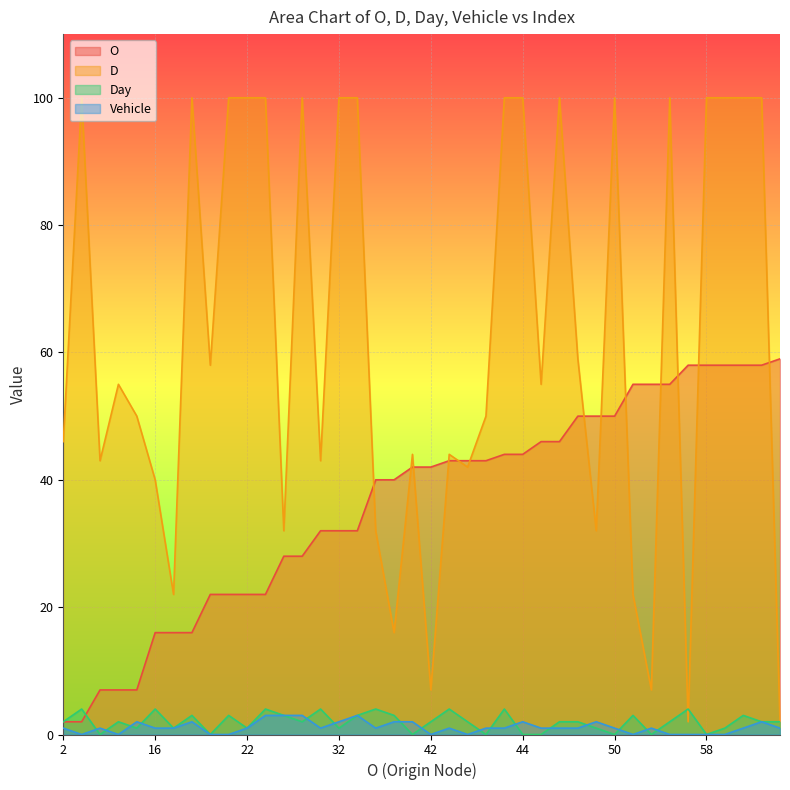

Reading left to right, list all the values displayed in this chart.

O: 2	2	7	7	7	16	16	16	22	22	22	22	28	28	32	32	32	40	40	42	42	43	43	43	44	44	46	46	50	50	50	55	55	55	58	58	58	58	58	59
D: 46	100	43	55	50	40	22	100	58	100	100	100	32	100	43	100	100	32	16	44	7	44	42	50	100	100	55	100	59	32	100	22	7	100	2	100	100	100	100	2
Day: 2	4	0	2	1	4	1	3	0	3	1	4	3	2	4	1	3	4	3	0	2	4	2	0	4	0	0	2	2	1	0	3	0	2	4	0	1	3	2	2
Vehicle: 1	0	1	0	2	1	1	2	0	0	1	3	3	3	1	2	3	1	2	2	0	1	0	1	1	2	1	1	1	2	1	0	1	0	0	0	0	1	2	1